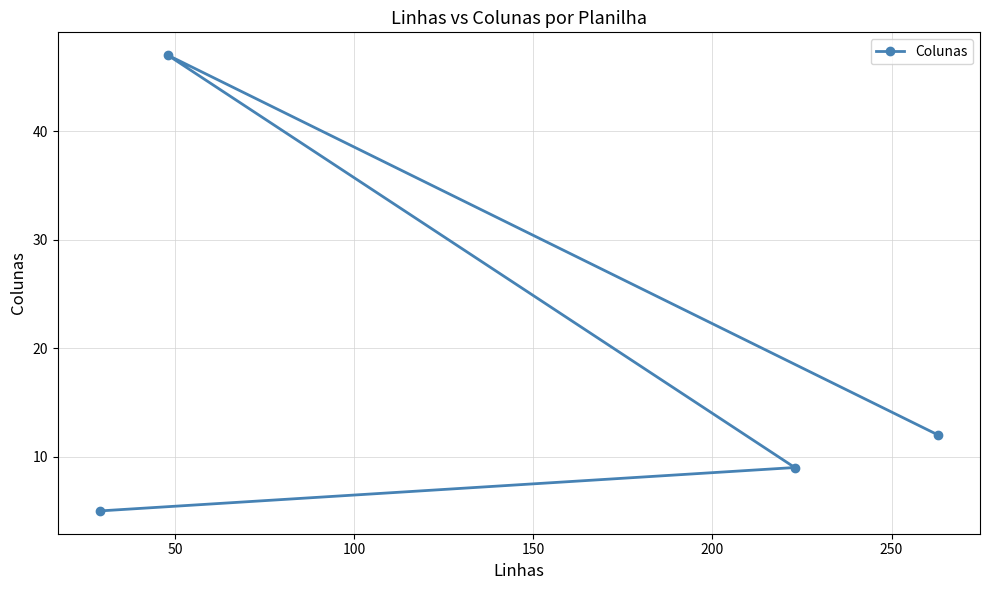

Reading left to right, extract all data points from this chart.

12	47	9	5